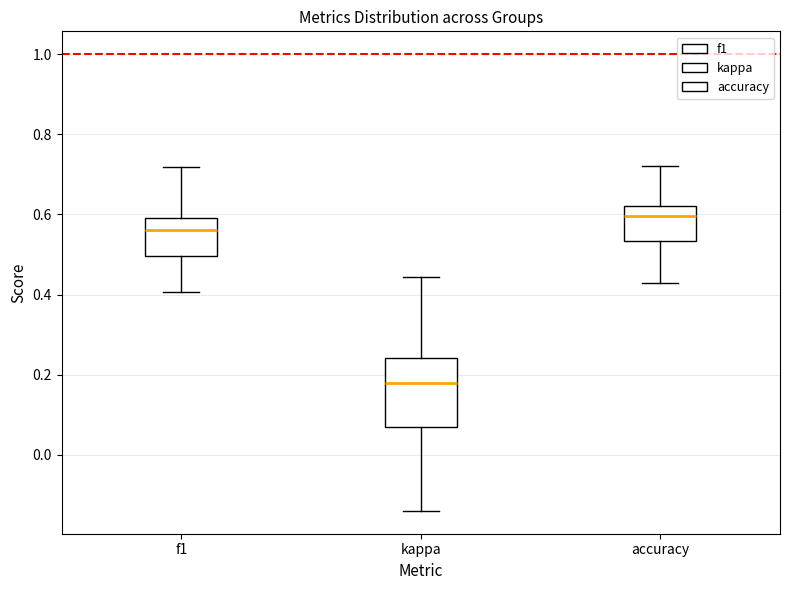

Which box is the tallest, from its lower edge to its upper edge?

kappa